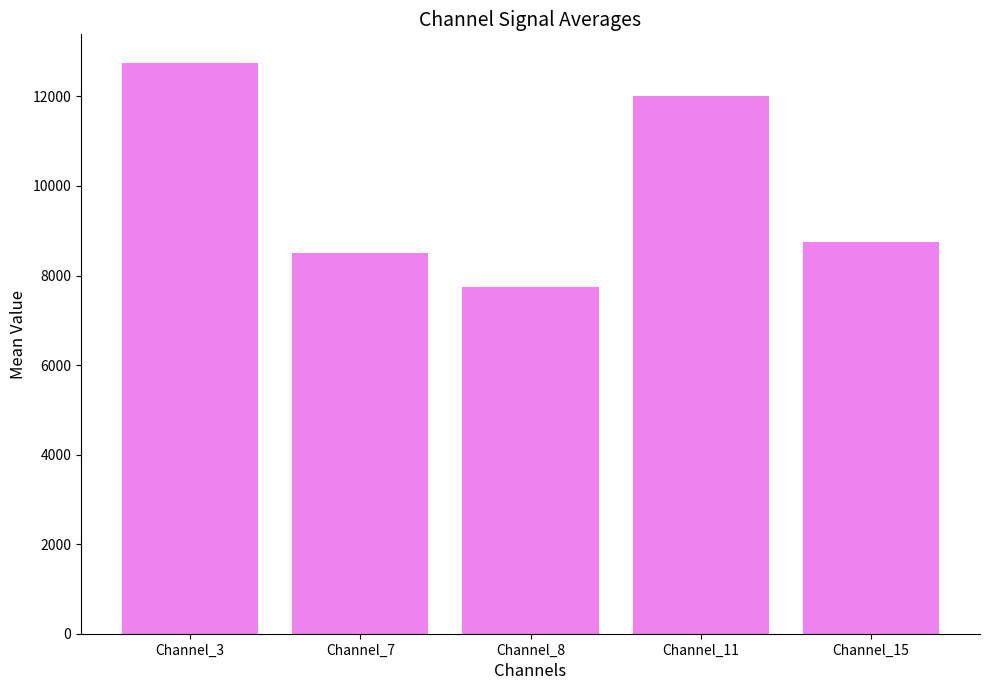

Reading right to left, list all the values displayed in this chart.

8750	12000	7750	8500	12750